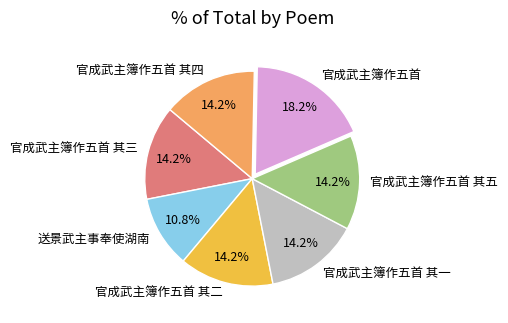

How many segments does this pie chart have?

7